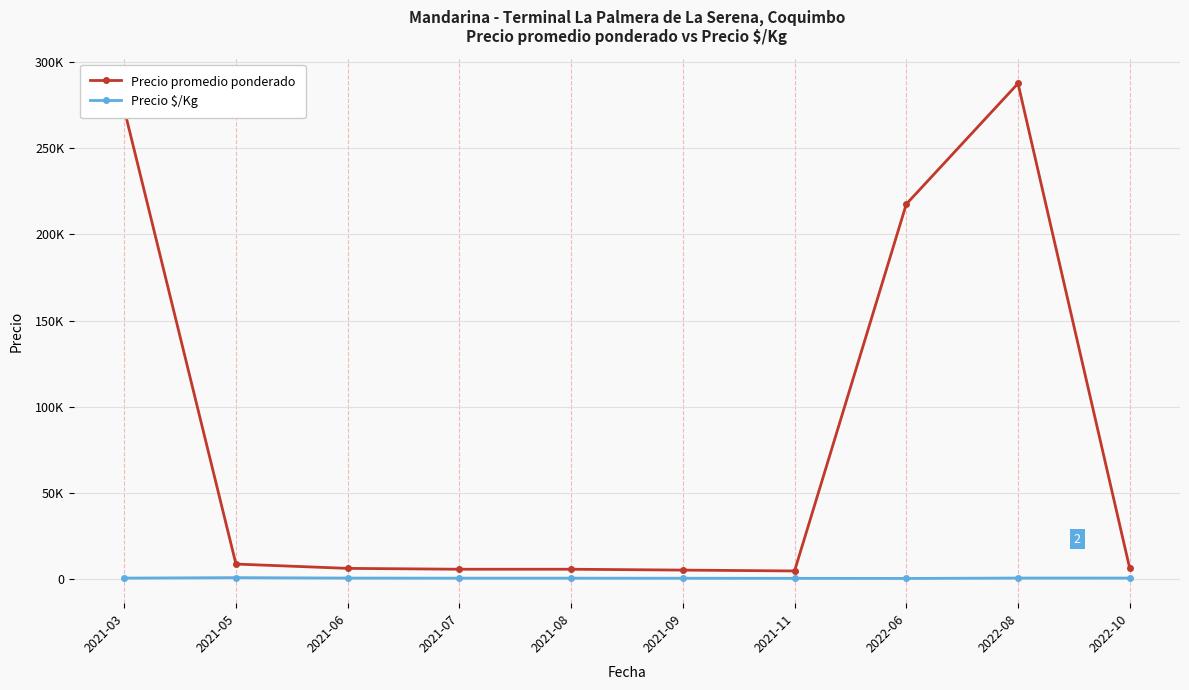

List the labels in order of Precio $/Kg value, largest first.

2021-05, 2022-08, 2021-06, 2022-10, 2021-03, 2021-07, 2021-08, 2021-09, 2021-11, 2022-06